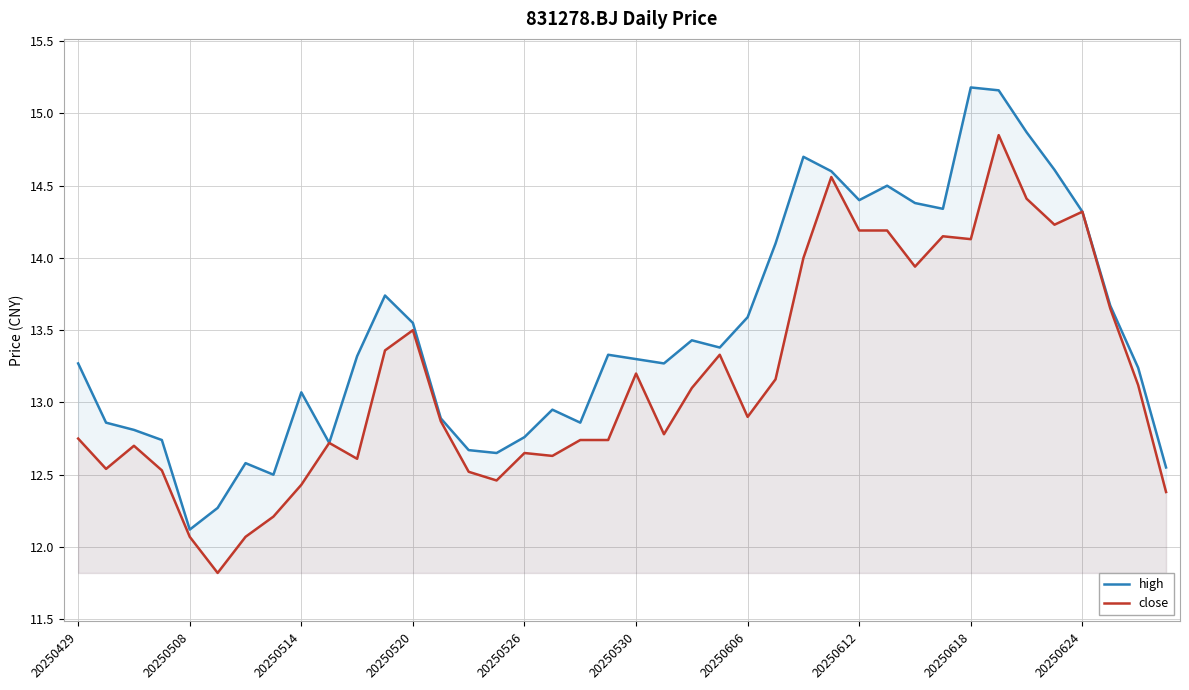

Reading left to right, transcribe all the data shown in this chart.

high: 13.3	12.9	12.8	12.7	12.1	12.3	12.6	12.5	13.1	12.7	13.3	13.7	13.6	12.9	12.7	12.7	12.8	12.9	12.9	13.3	13.3	13.3	13.4	13.4	13.6	14.1	14.7	14.6	14.4	14.5	14.4	14.3	15.2	15.2	14.9	14.6	14.3	13.7	13.2	12.6
close: 12.8	12.5	12.7	12.5	12.1	11.8	12.1	12.2	12.4	12.7	12.6	13.4	13.5	12.9	12.5	12.5	12.7	12.6	12.7	12.7	13.2	12.8	13.1	13.3	12.9	13.2	14.0	14.6	14.2	14.2	13.9	14.2	14.1	14.8	14.4	14.2	14.3	13.7	13.1	12.4